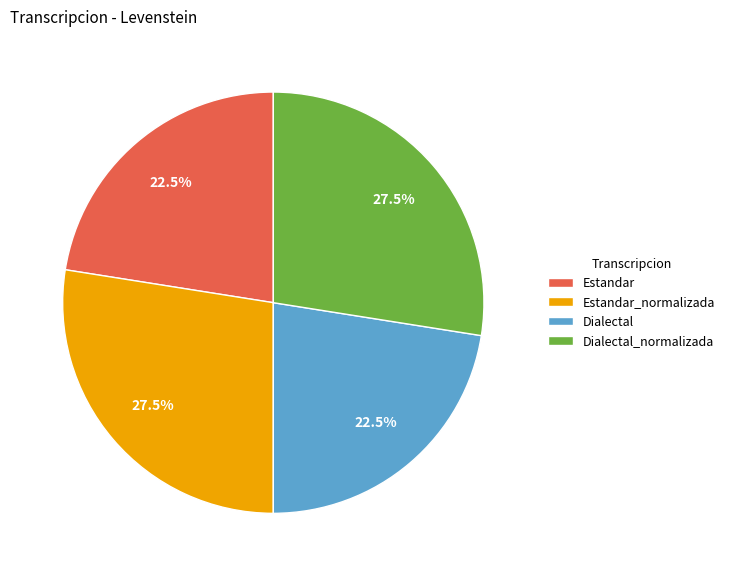

Combined, do Dialectal_normalizada and Estandar_normalizada account for over 50%?

Yes